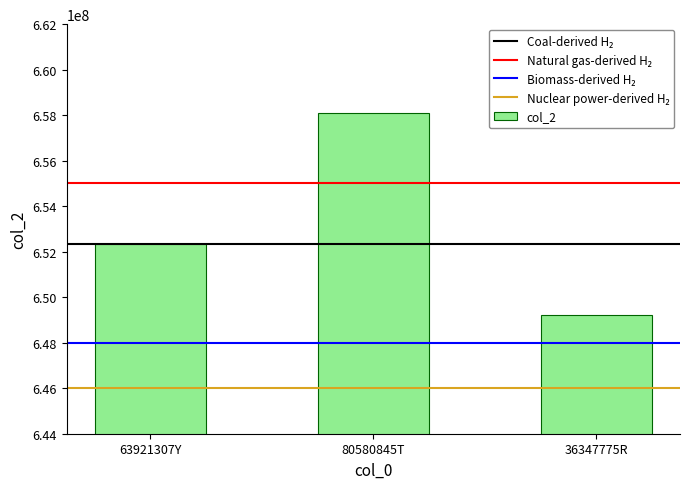

What is the difference between the maximum and minimum values?

8888889